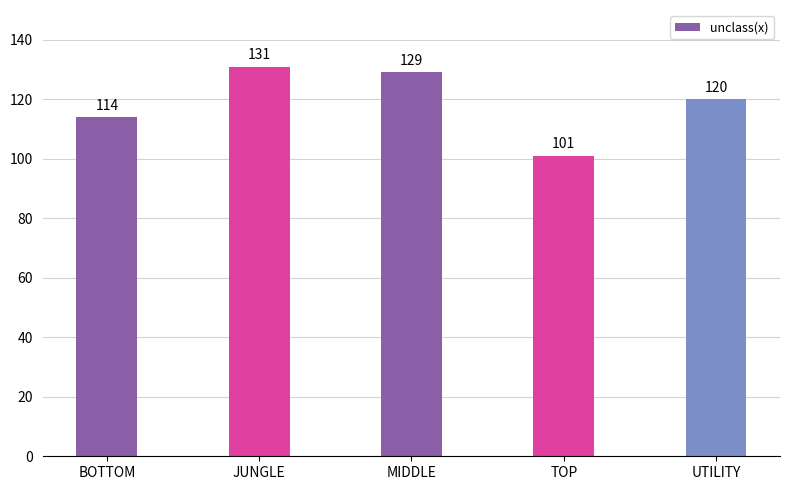

What is the greatest value displayed?

131